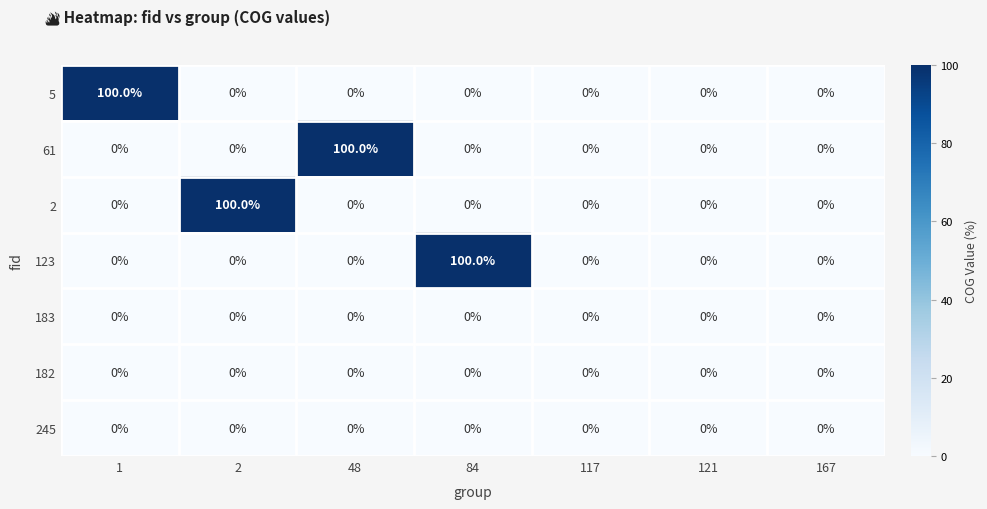

At how many categories does at least one series exceed 15?

4